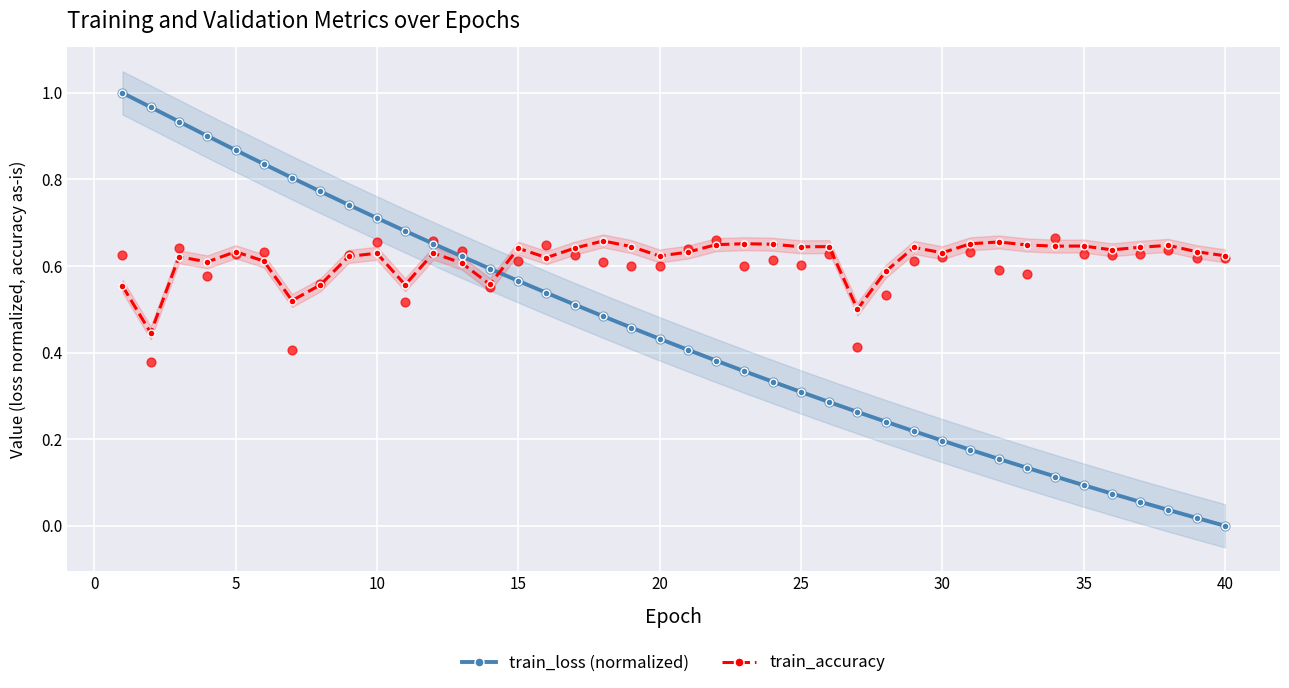

True or false: train_loss (normalized) has a value of 0.5 at 40.

False